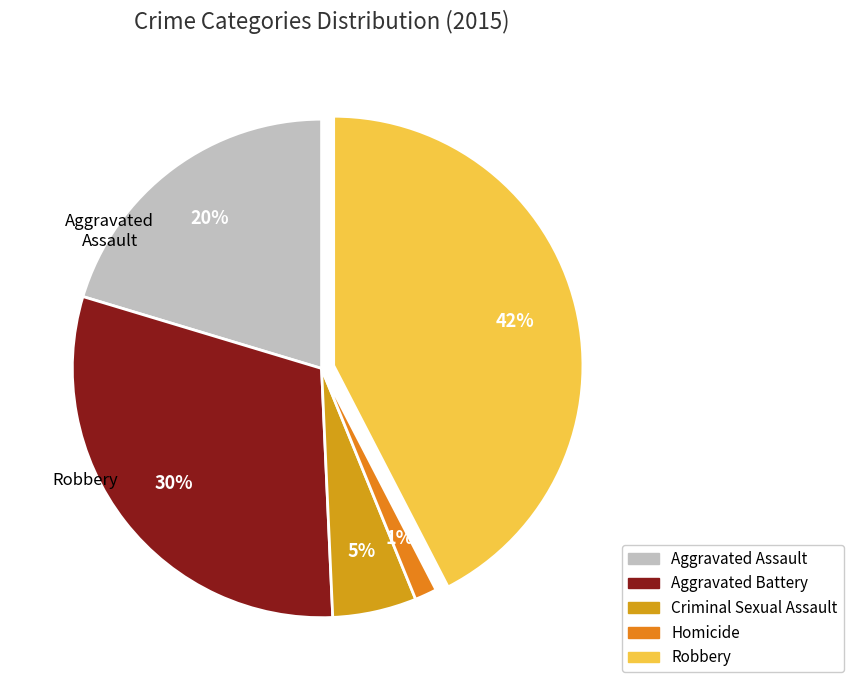

Count the number of slices in the pie.

5